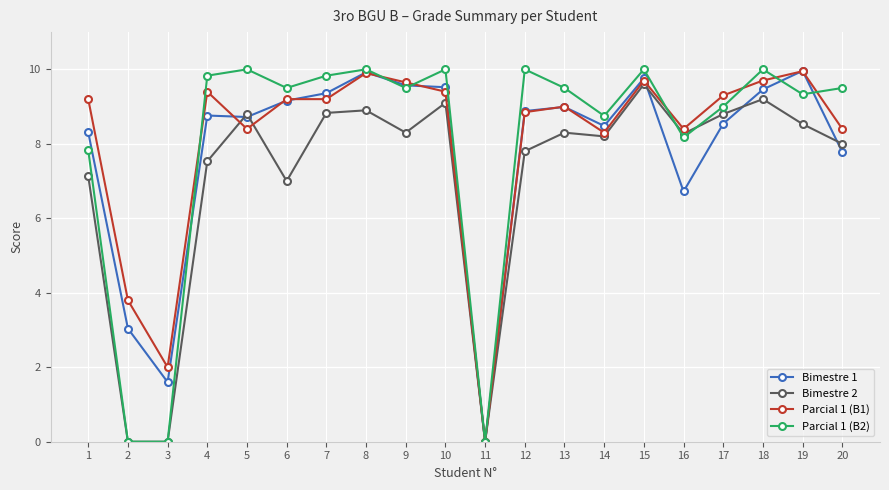

How many positive values does the Parcial 1 (B1) series have?

19